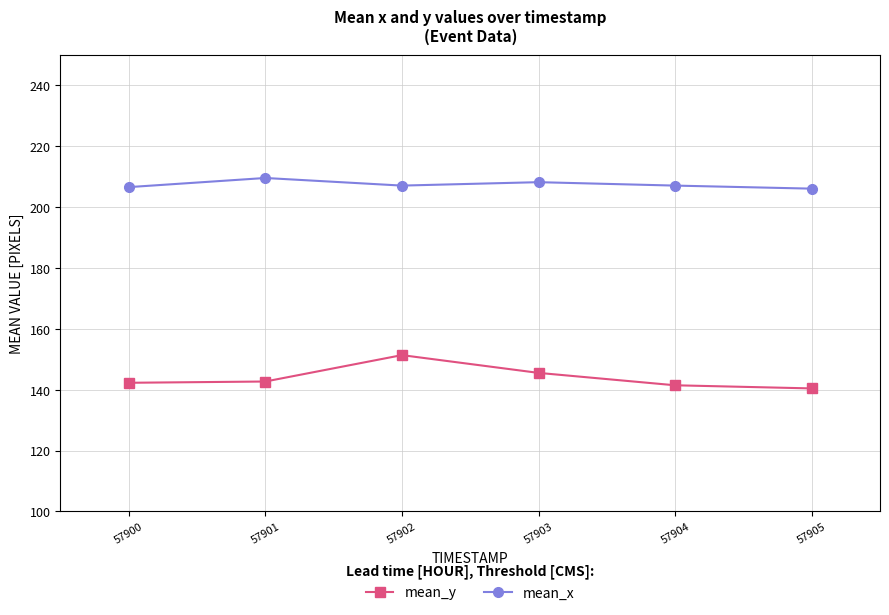

What is the total value across all series at 57900?

348.8